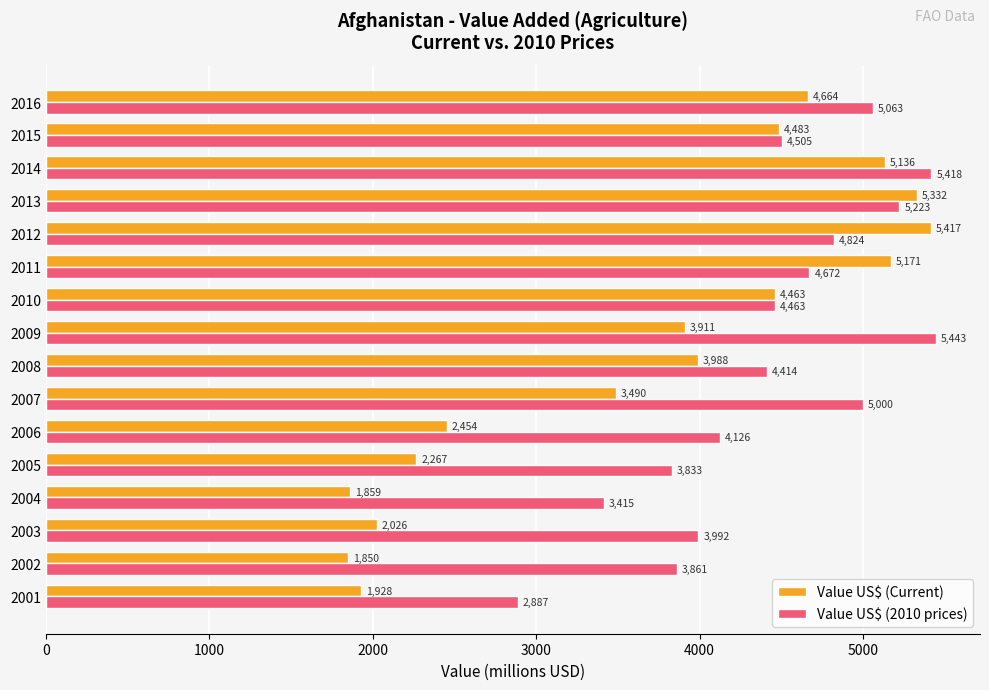

Rank the series by their maximum value, from highest to lowest.

Value US$ (2010 prices), Value US$ (Current)